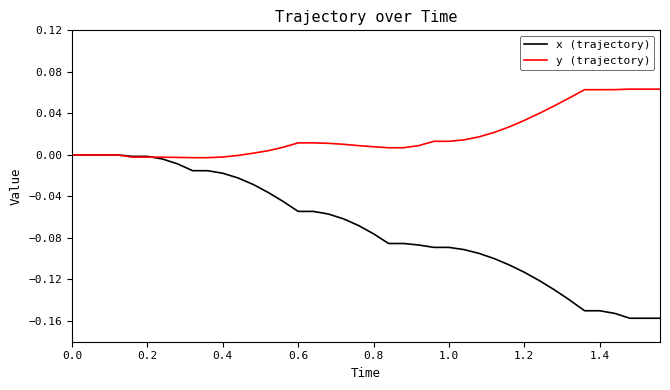

Rank the series by their maximum value, from highest to lowest.

y (trajectory), x (trajectory)